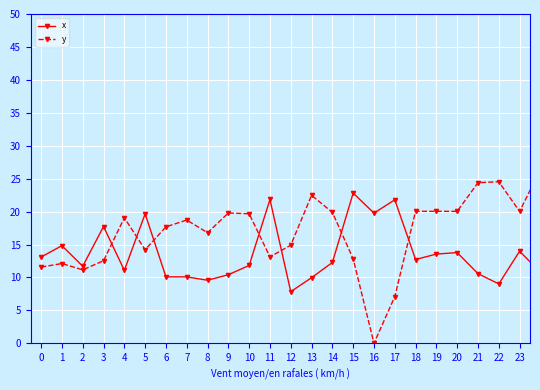

Which series has the largest total across all categories?

y